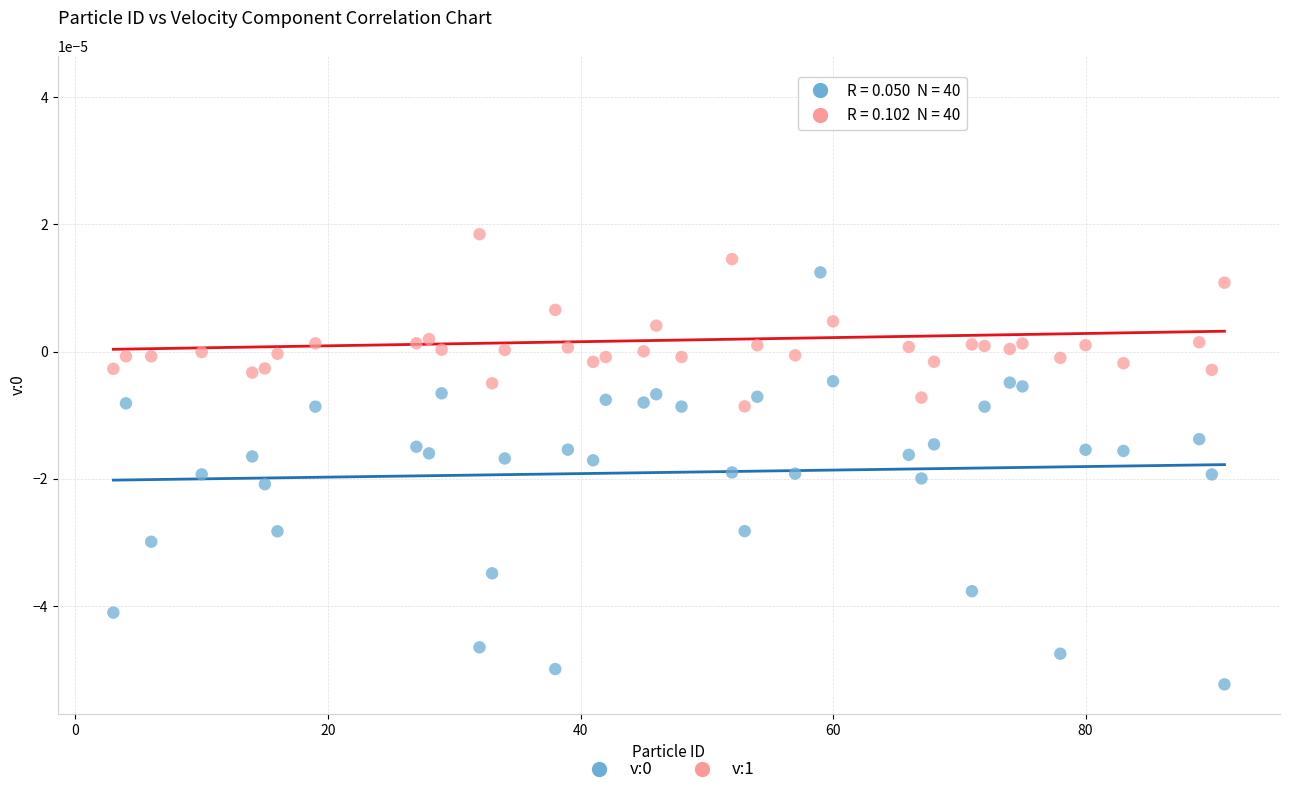

Across all data points, what is the range of X values (max minus min)?

88.0